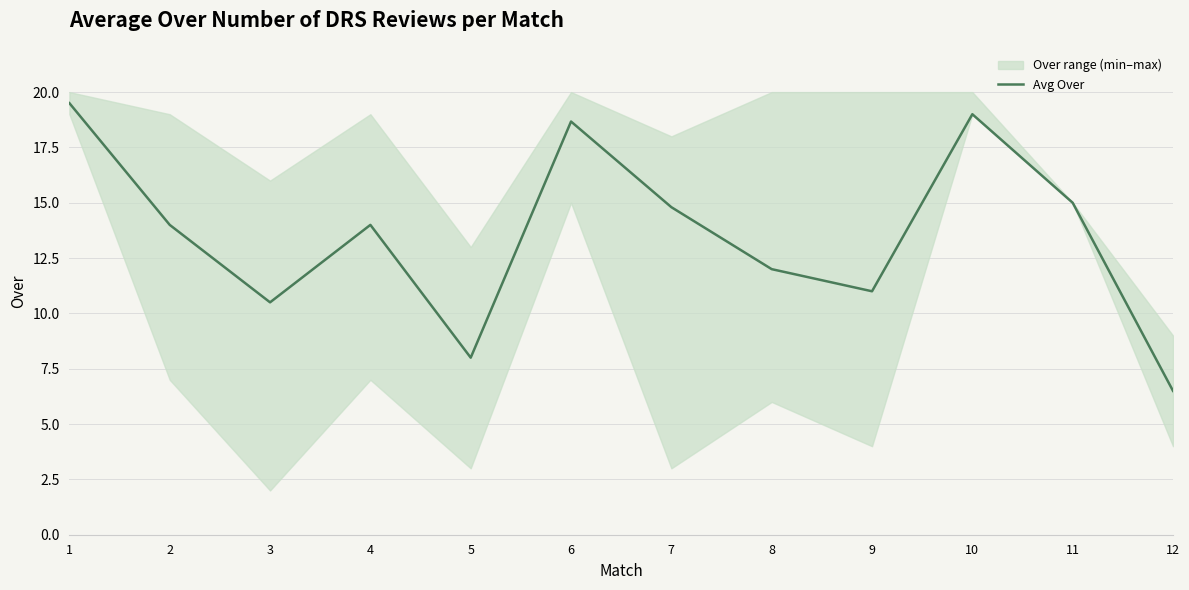

Rank the categories by value from highest to lowest.

1, 10, 6, 11, 7, 2, 4, 8, 9, 3, 5, 12